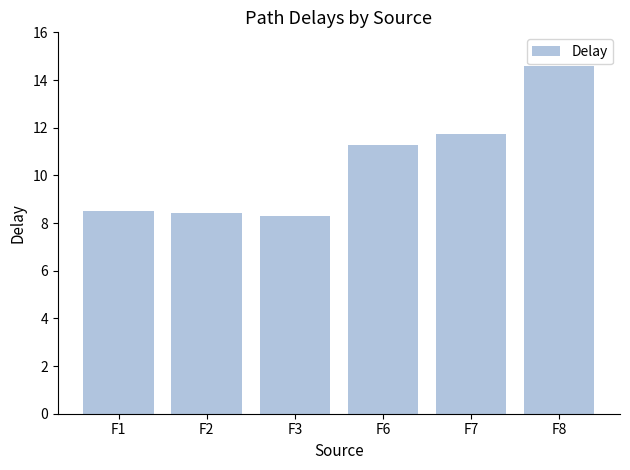

What is the difference between the maximum and minimum values?

6.3